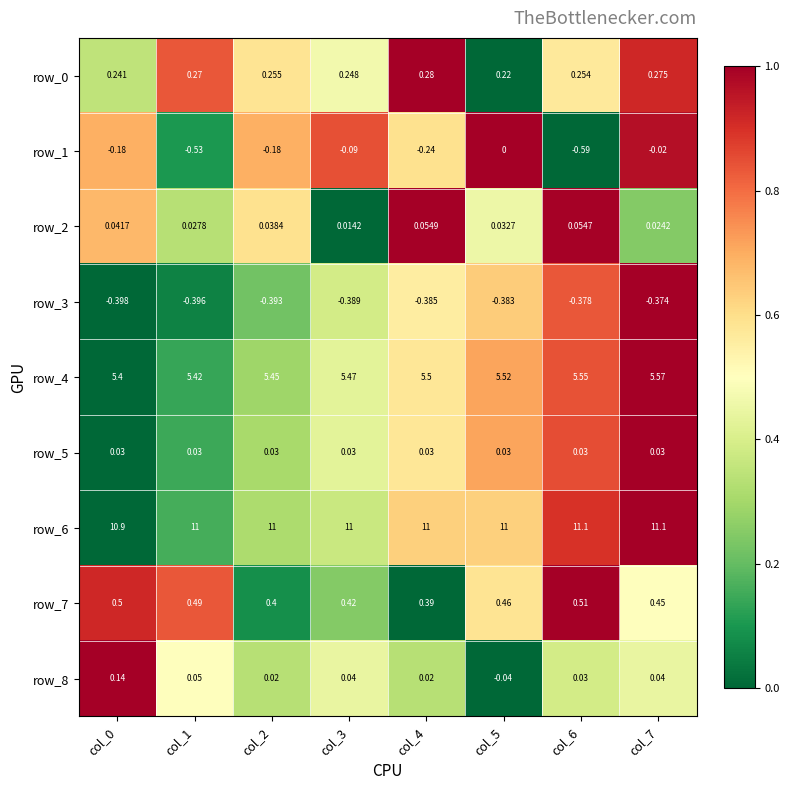

Is the value of row_8 at col_7 greater than the value of row_6 at col_1?

No